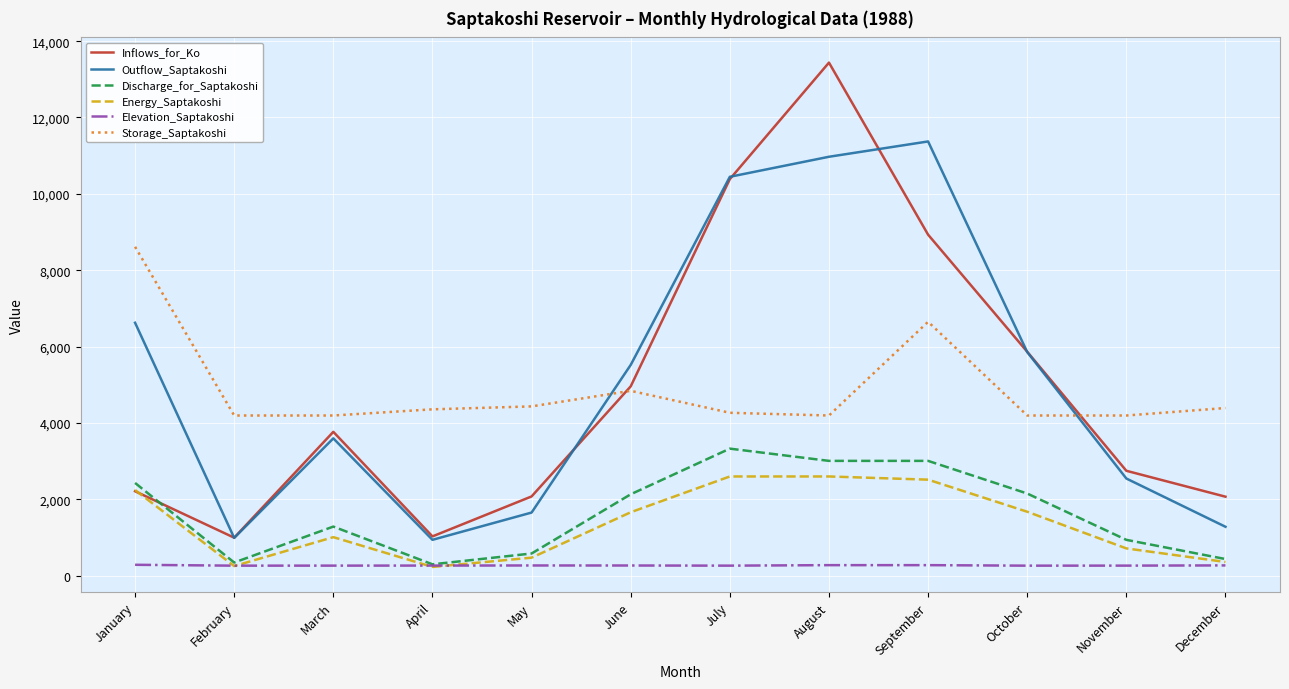

What is the difference between the maximum and minimum values in the Discharge_for_Saptakoshi series?

3030.7